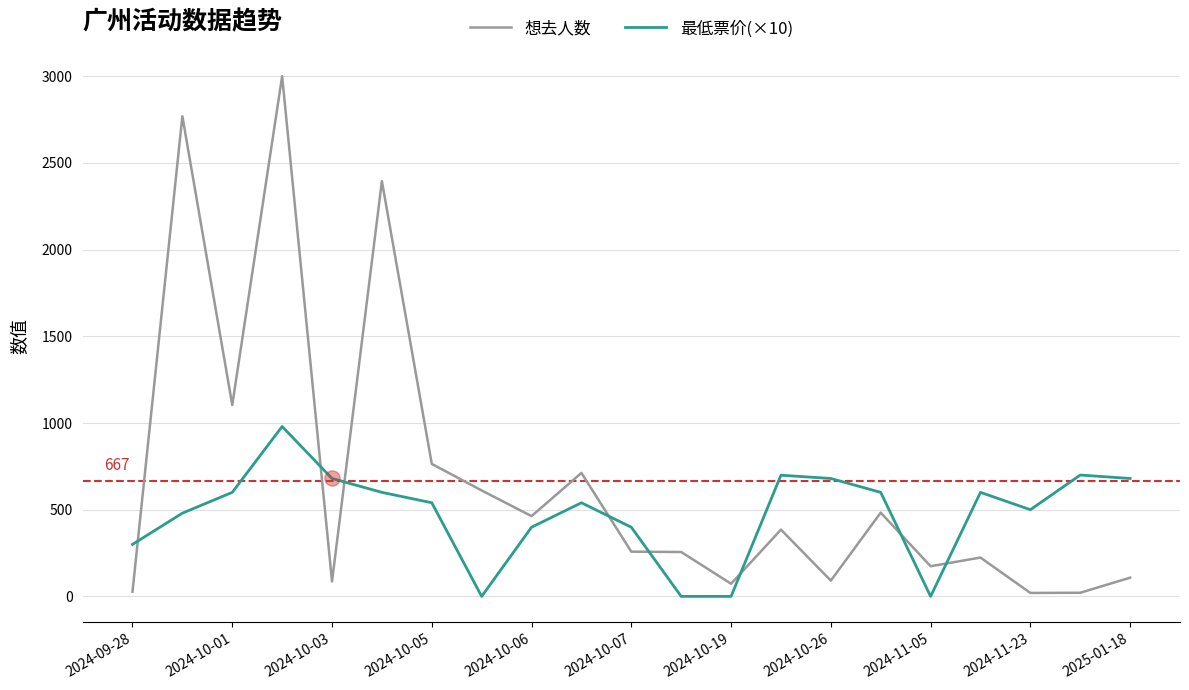

True or false: 想去人数 and 最低票价(×10) intersect in this chart.

True